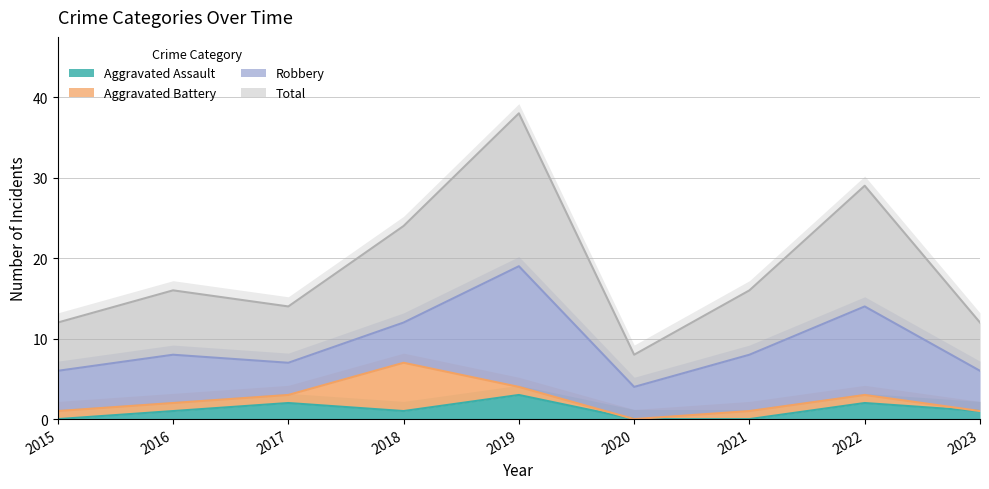

Which series changed the most between 2021 and 2023?

Total